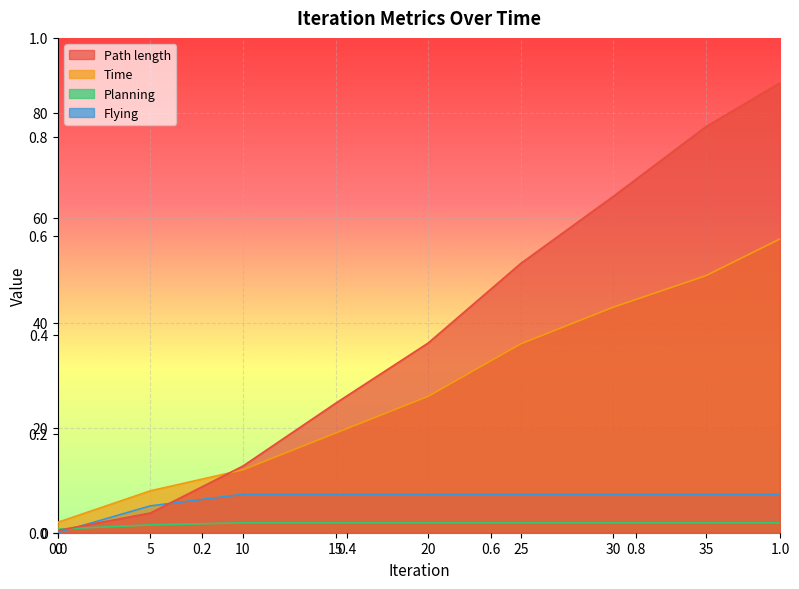

At which label does Time first exceed 25?

20